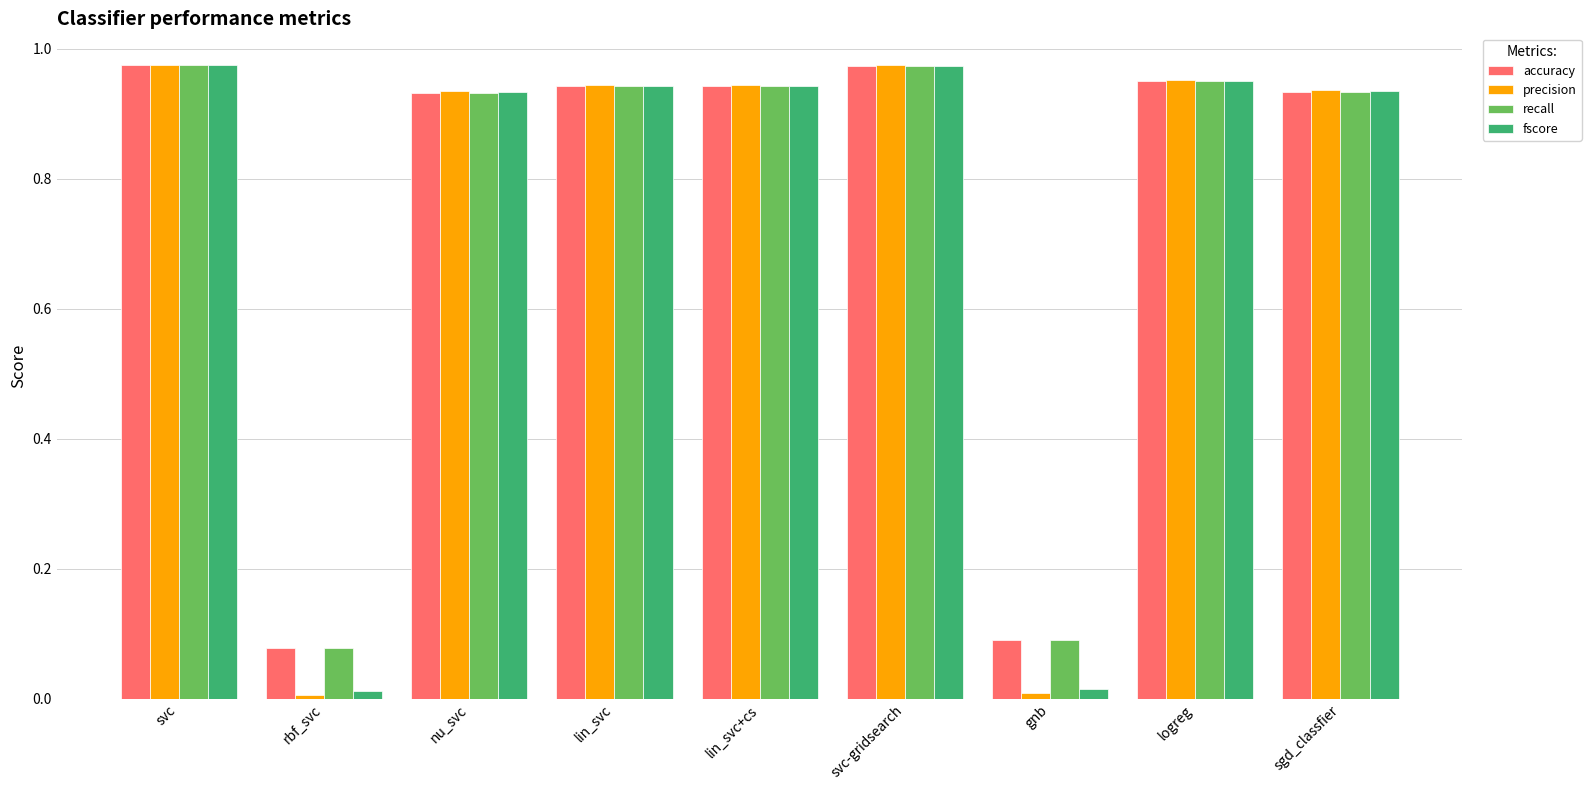

What is the total value across all series at logreg?

3.8